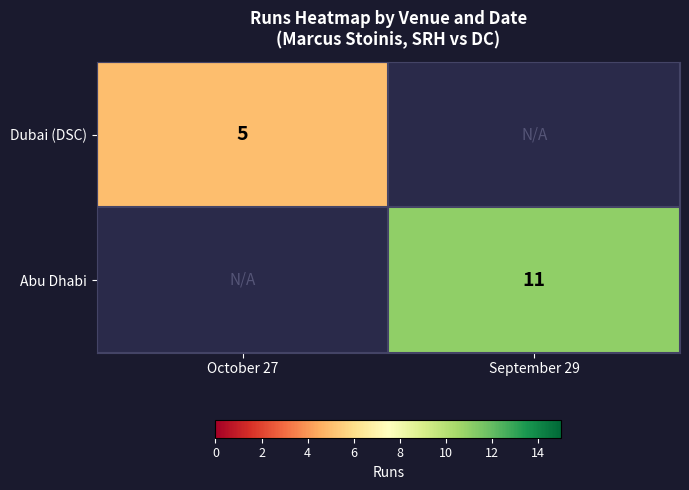

Is it true that Abu Dhabi equals 3 at September 29?

False